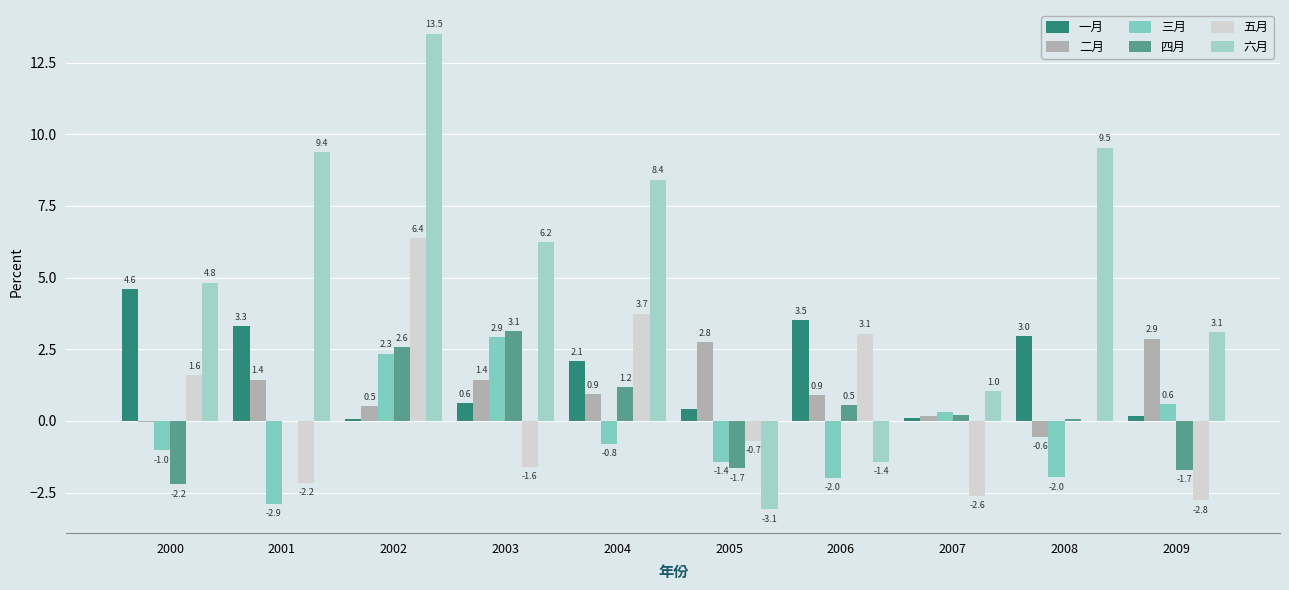

Which has a higher value, 2008 or 2006?

2006